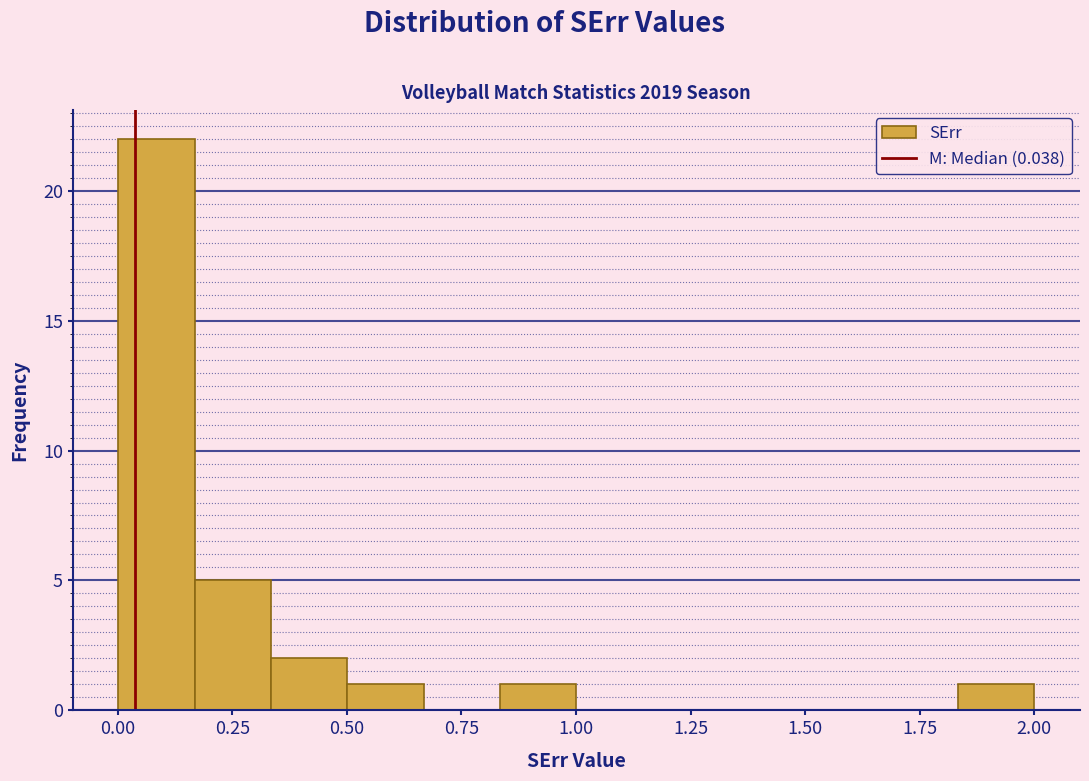

Read against the x-axis, roughly where is the centre of the tallest bar?

0.10